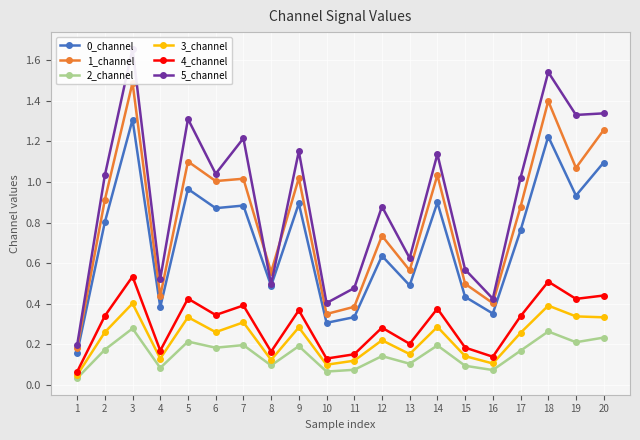

Which label corresponds to the smallest value in the chart?

1